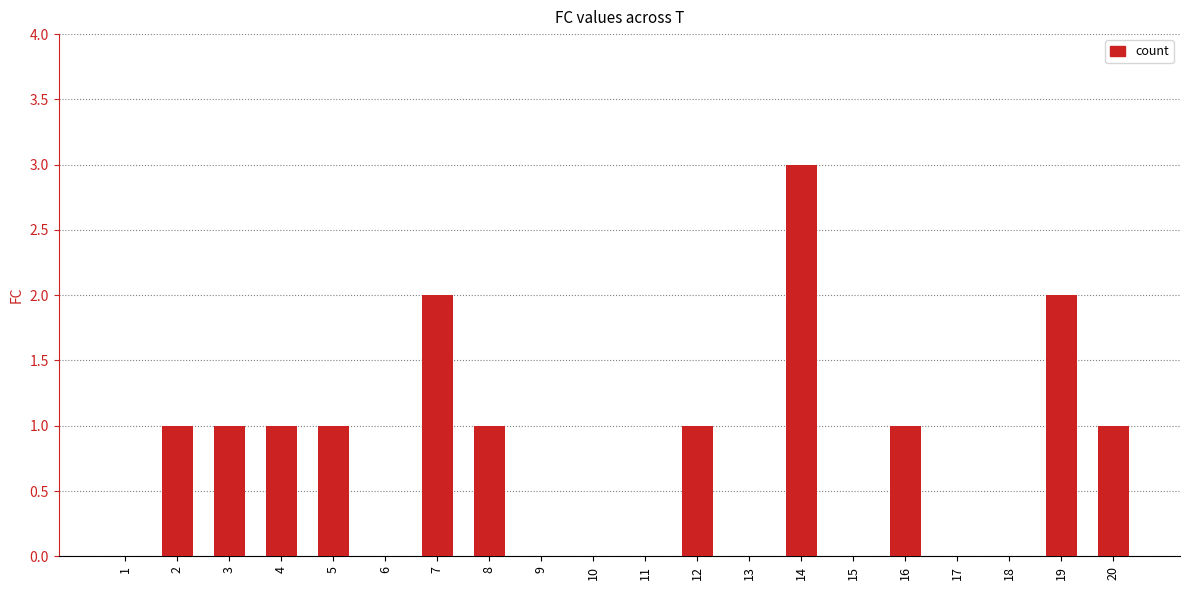

Reading left to right, what are all the values shown in this chart?

0	1	1	1	1	0	2	1	0	0	0	1	0	3	0	1	0	0	2	1